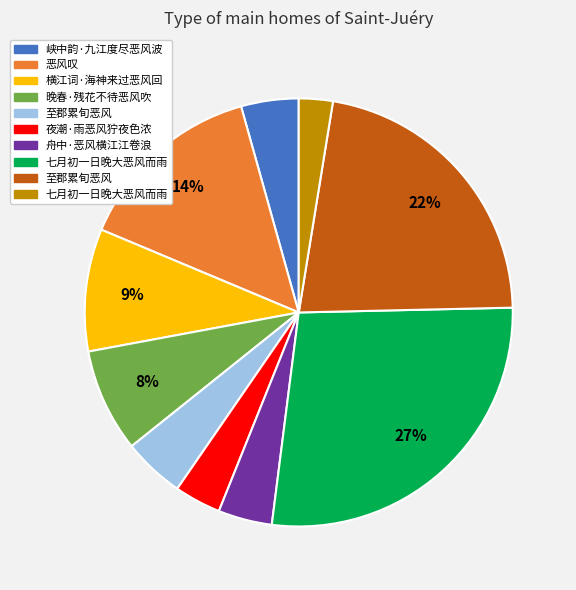

Is there a majority slice in this chart?

No